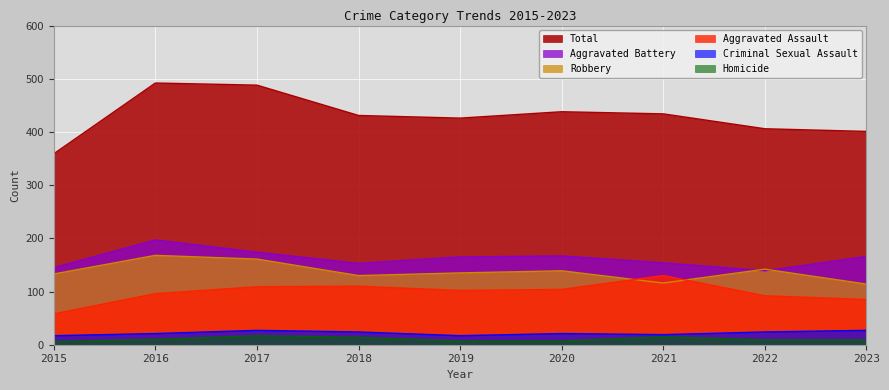

True or false: Criminal Sexual Assault and Aggravated Assault cross at least once.

False